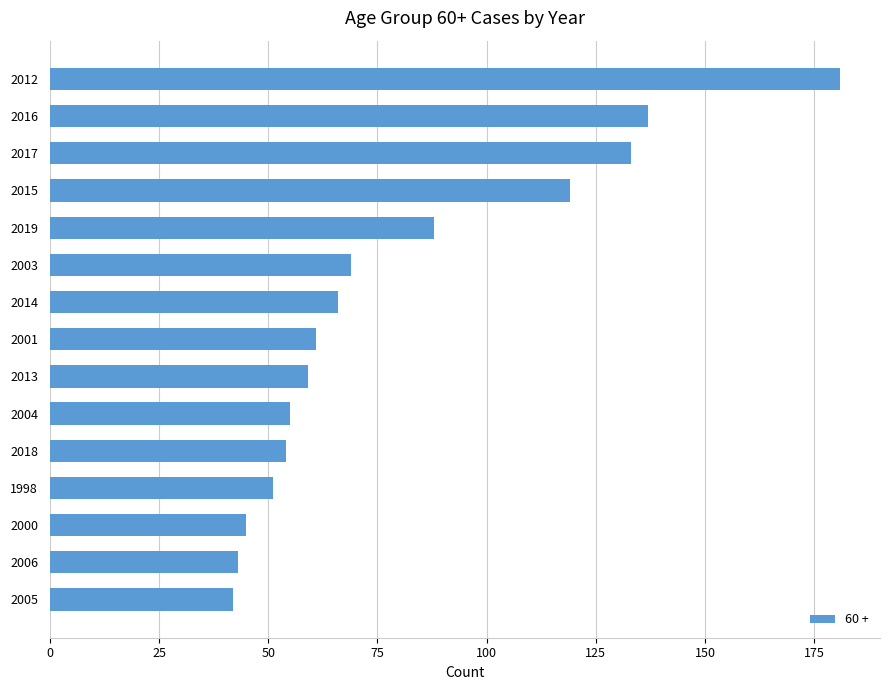

Reading bottom to top, what are all the values shown in this chart?

42	43	45	51	54	55	59	61	66	69	88	119	133	137	181